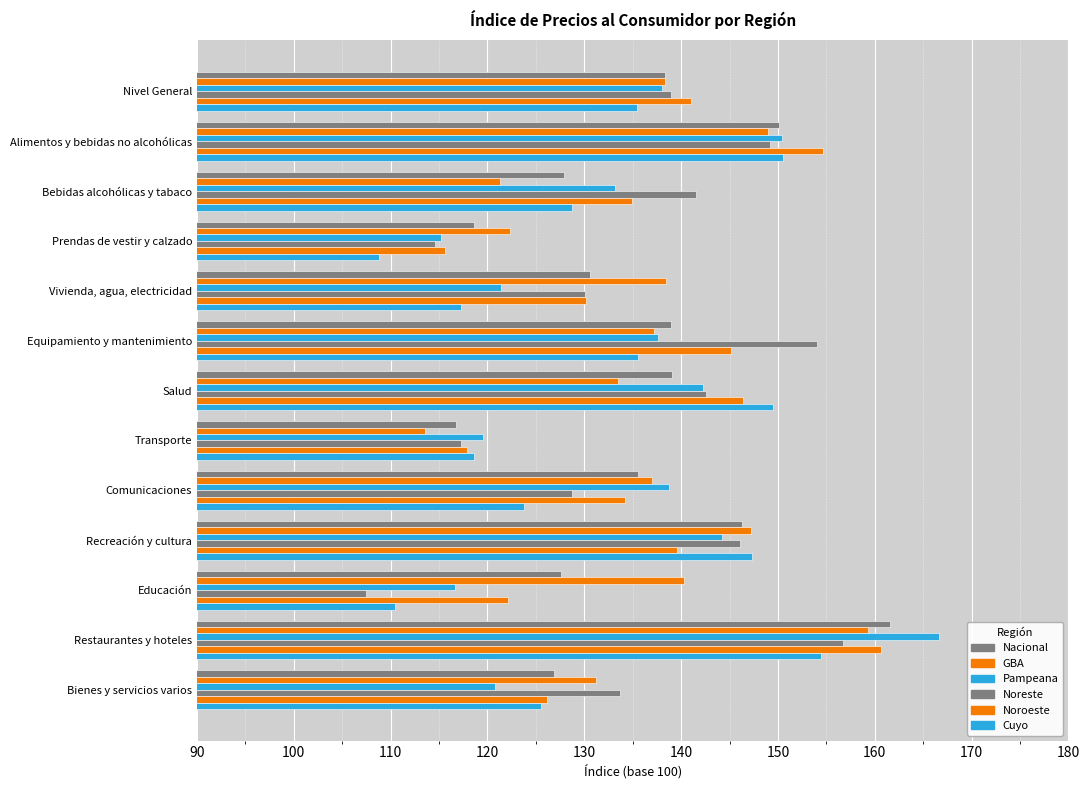

How many series are shown in this chart?

6